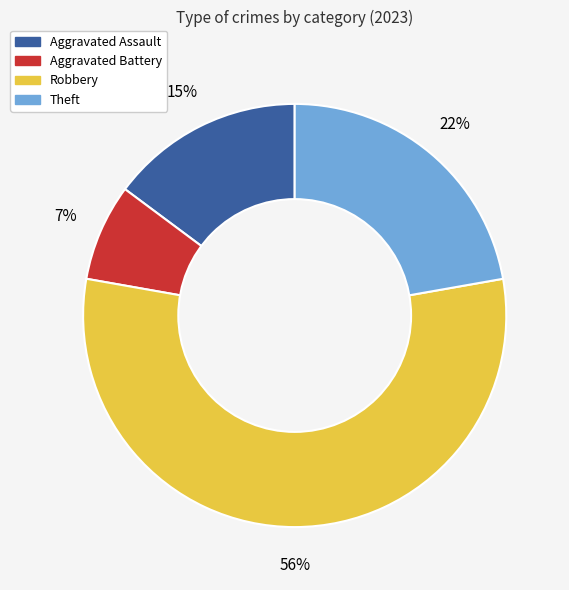

Is it true that Robbery is 56% of the pie?

True